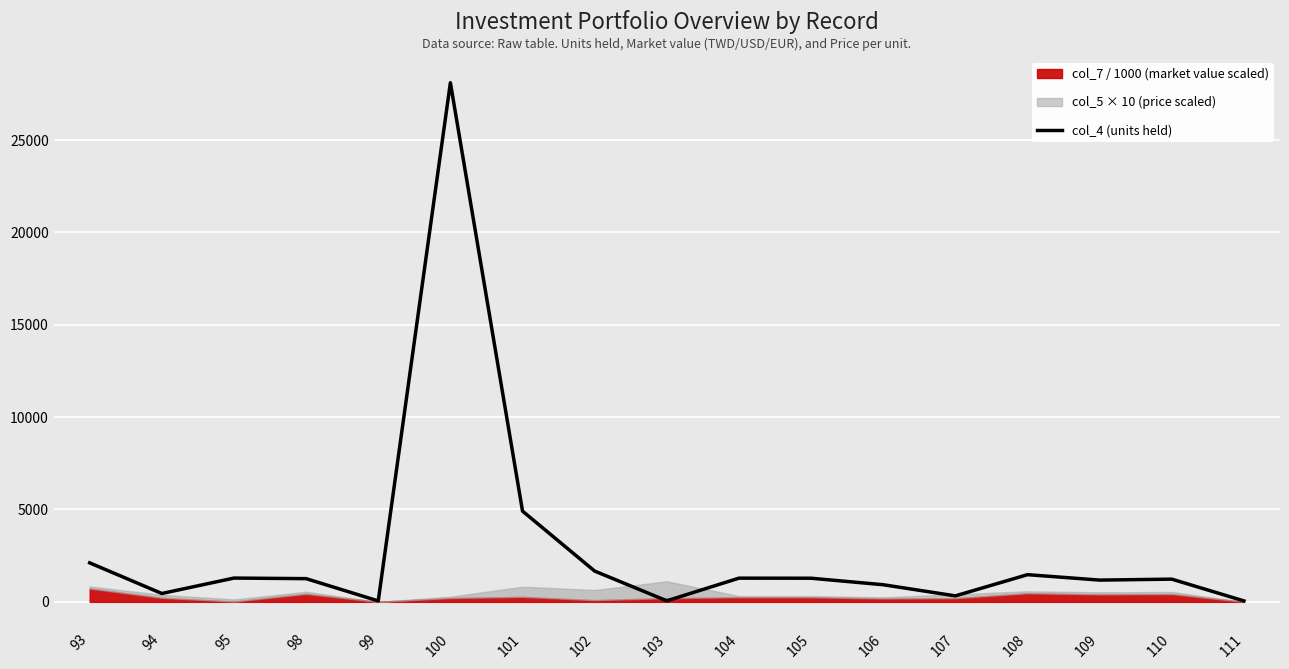

How many interior local peaks (higher than both neighbors) does the data have?

5